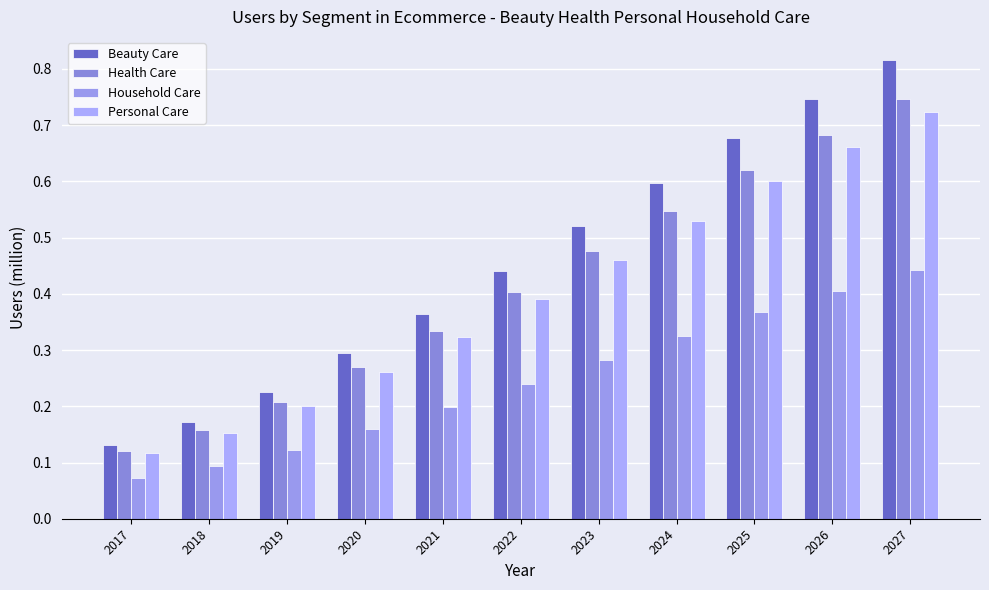

List the labels in order of Personal Care value, largest first.

2027, 2026, 2025, 2024, 2023, 2022, 2021, 2020, 2019, 2018, 2017